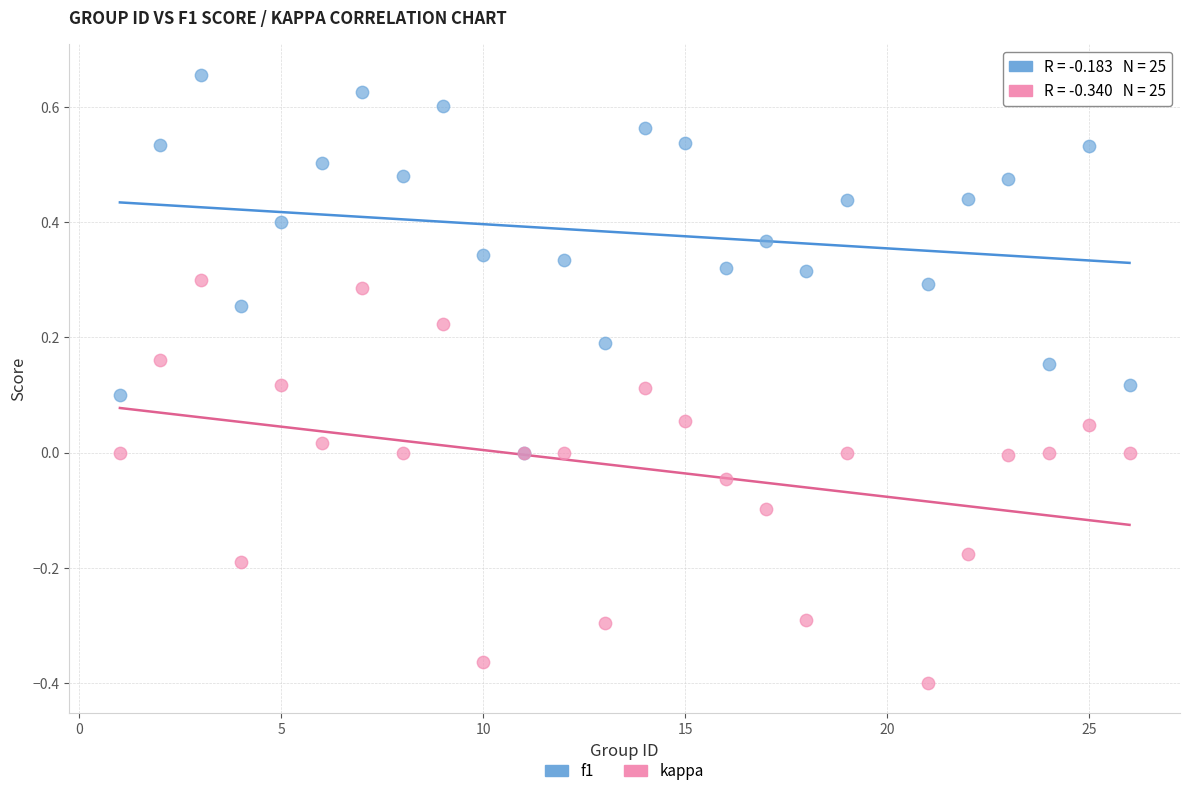

Which series contains the highest Y value?

f1